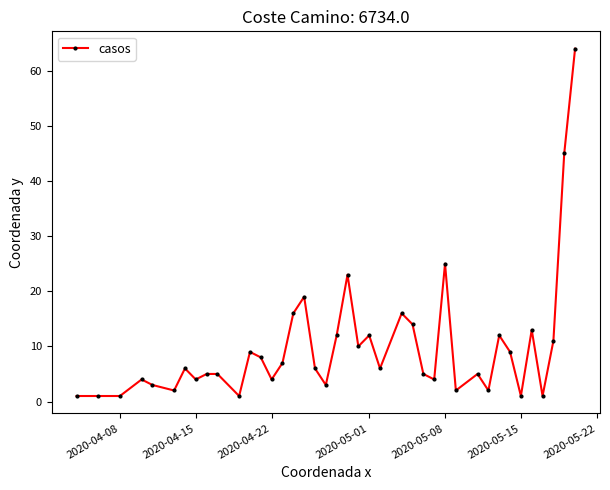

True or false: there are more than 0 points higher than both neighbors.

True